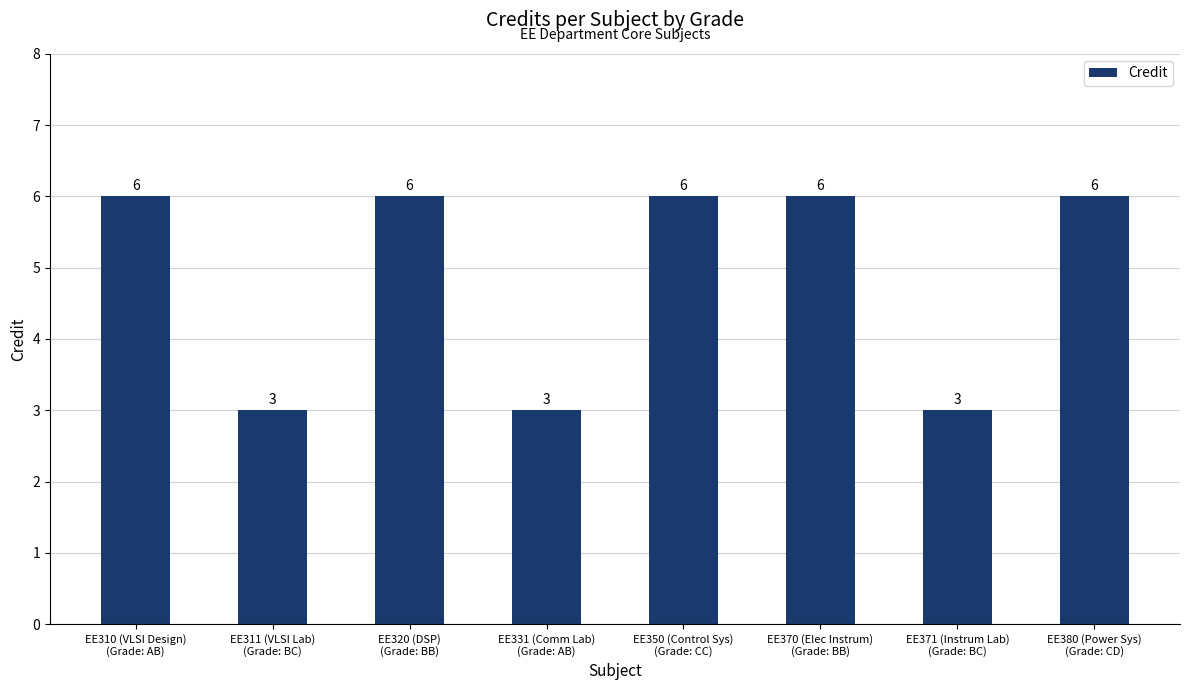

What is the ratio of the value at EE311 (VLSI Lab)
(Grade: BC) to the value at EE371 (Instrum Lab)
(Grade: BC)?

1.0